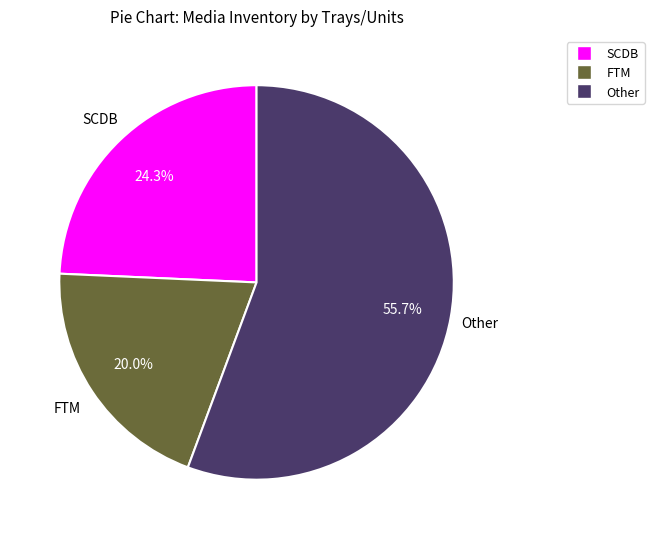

Count the number of slices in the pie.

3